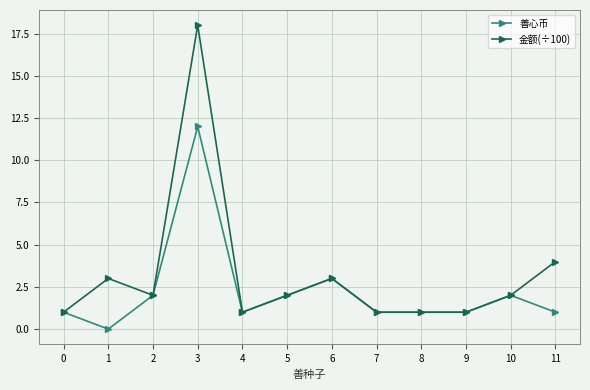

At 11, list the series in order from smallest to largest.

善心币, 金额(÷100)